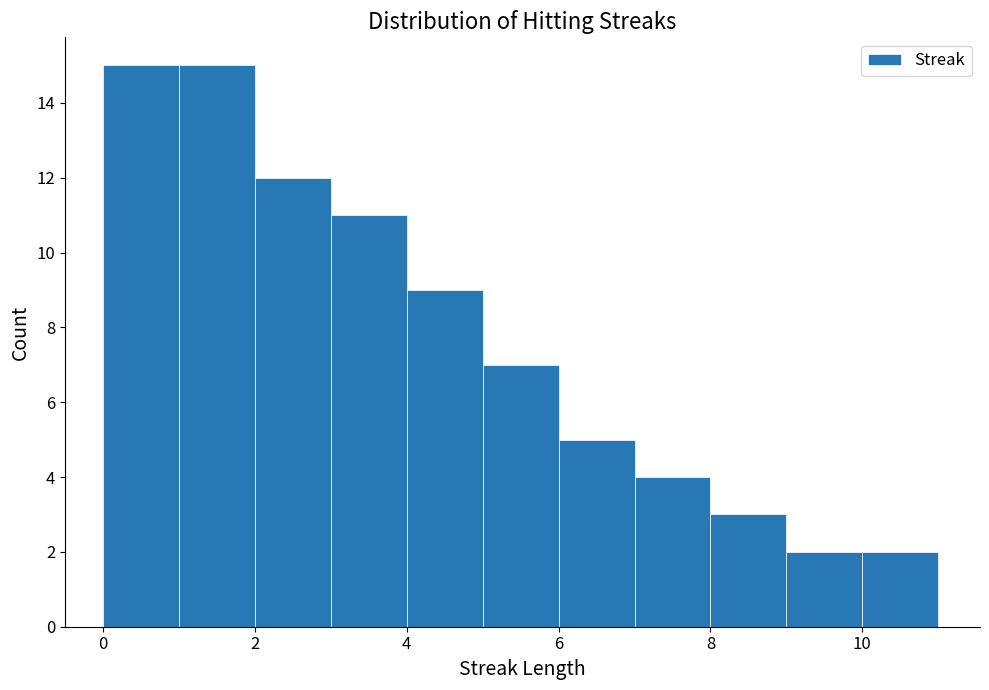

Reading left to right, transcribe this chart: for each bar, give the range it covers on the x-axis and its height. The values are not printed on the chart, so give them approximately, as read against the axis.

0 to 1: 15
1 to 2: 15
2 to 3: 12
3 to 4: 11
4 to 5: 9
5 to 6: 7
6 to 7: 5
7 to 8: 4
8 to 9: 3
9 to 10: 2
10 to 11: 2